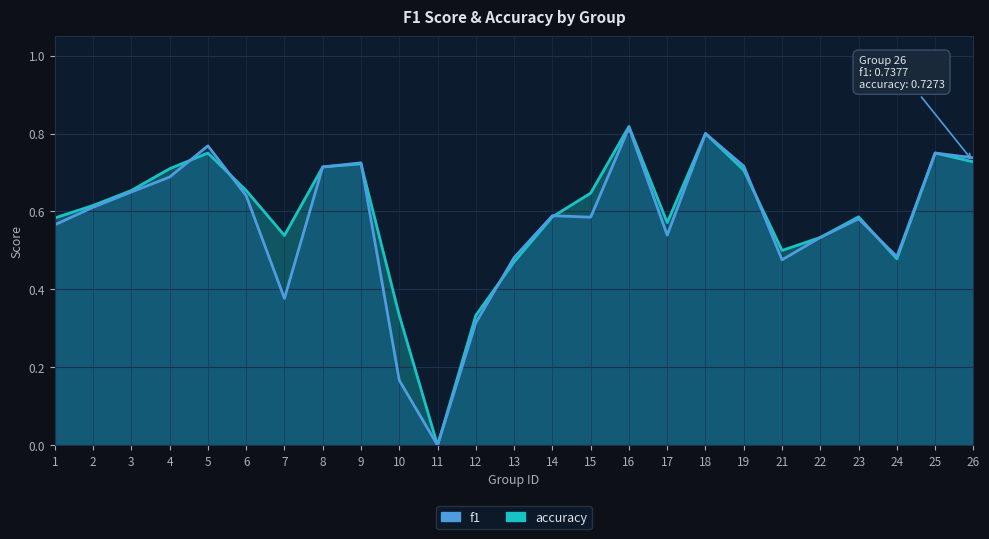

At which label does f1 reach its peak?

16